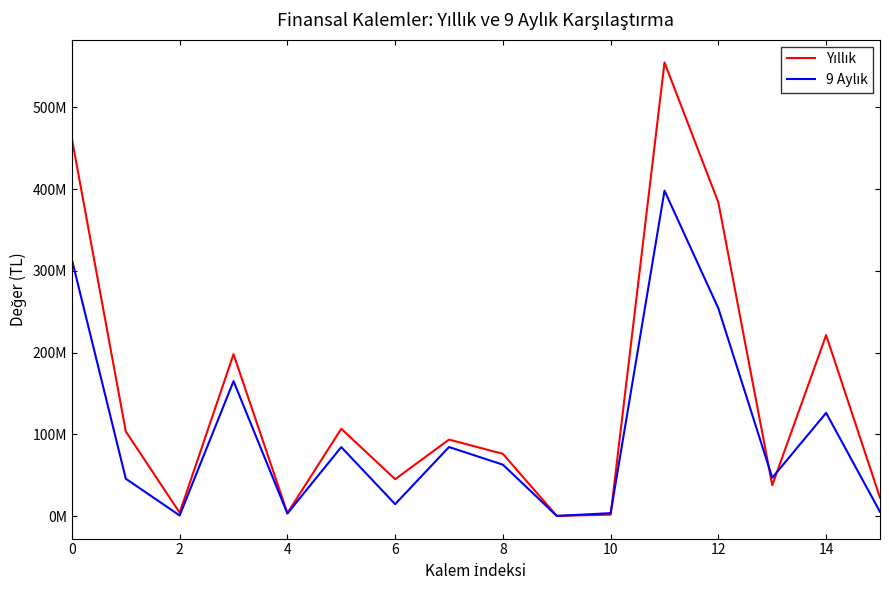

What is the greatest value displayed?

554863816